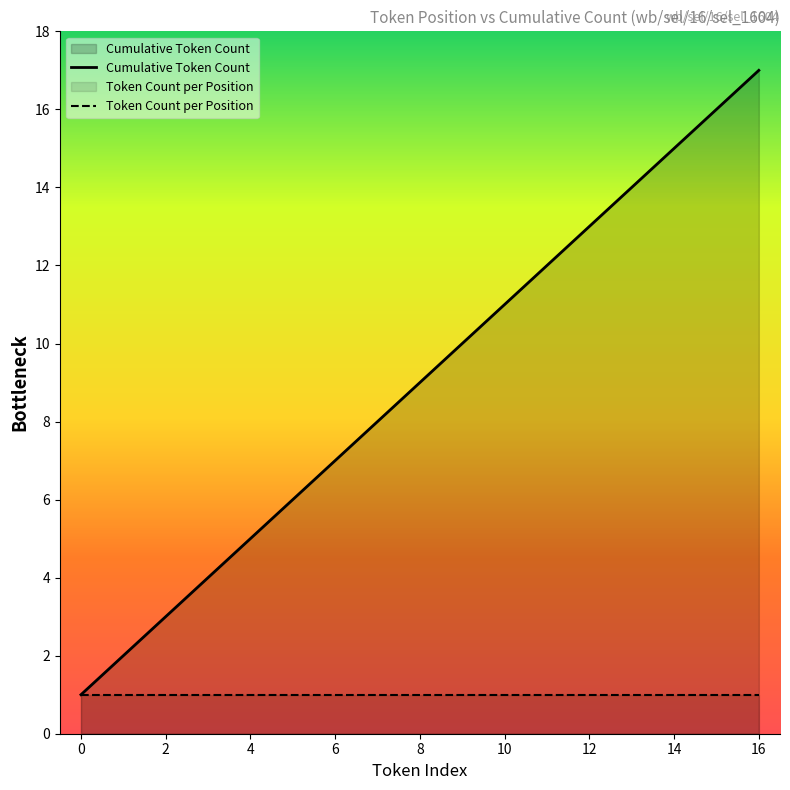

Rank the series by their maximum value, from highest to lowest.

Cumulative Token Count, Token Count per Position